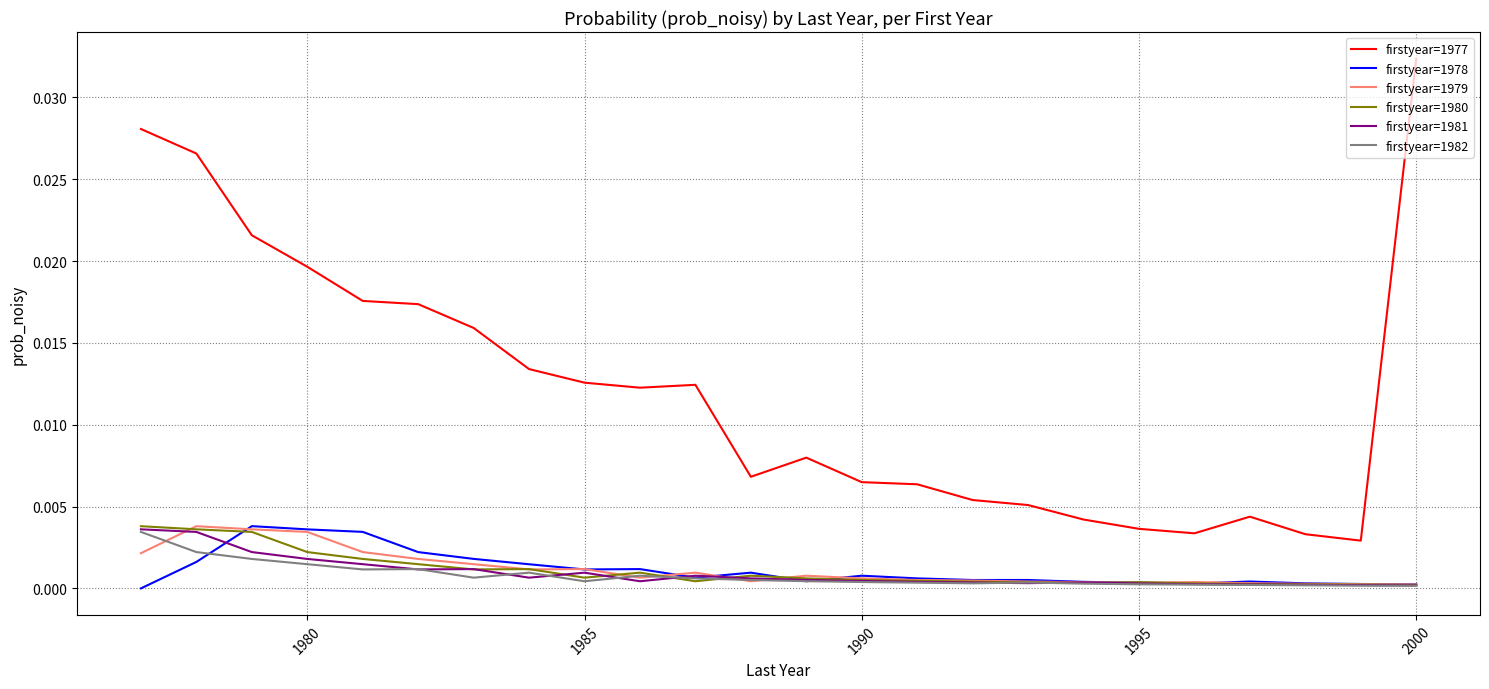

Which series has the largest range (max minus min)?

firstyear=1977